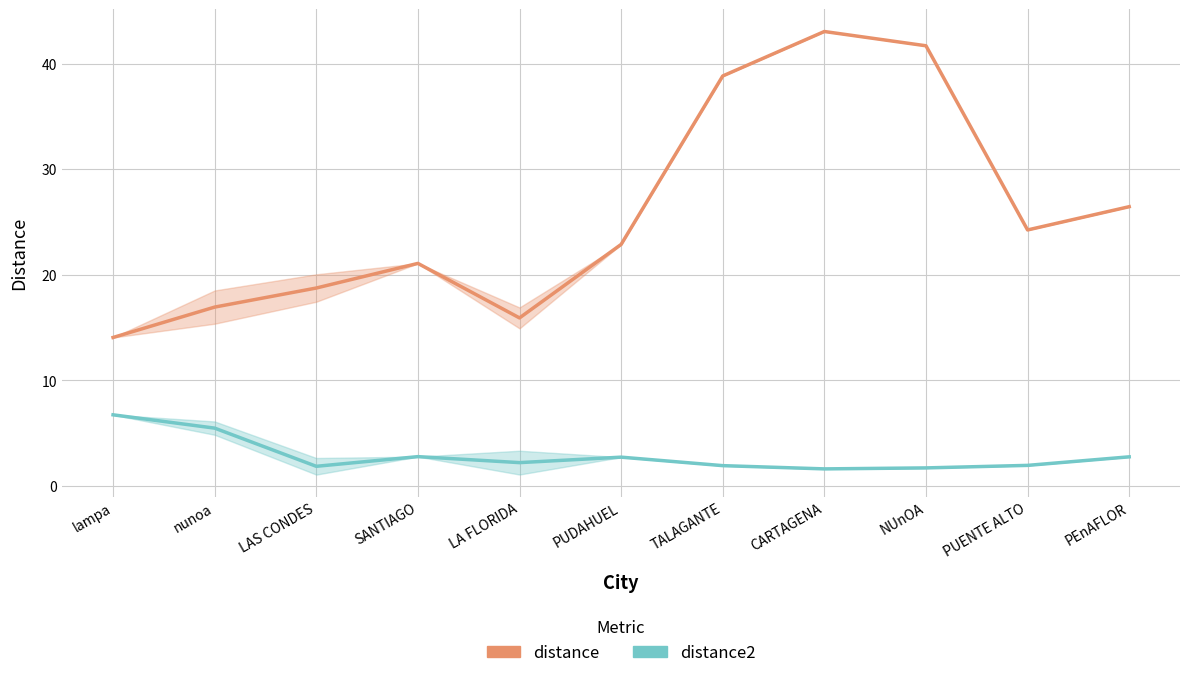

What is the difference between the distance2 values at PEnAFLOR and LAS CONDES?

0.9